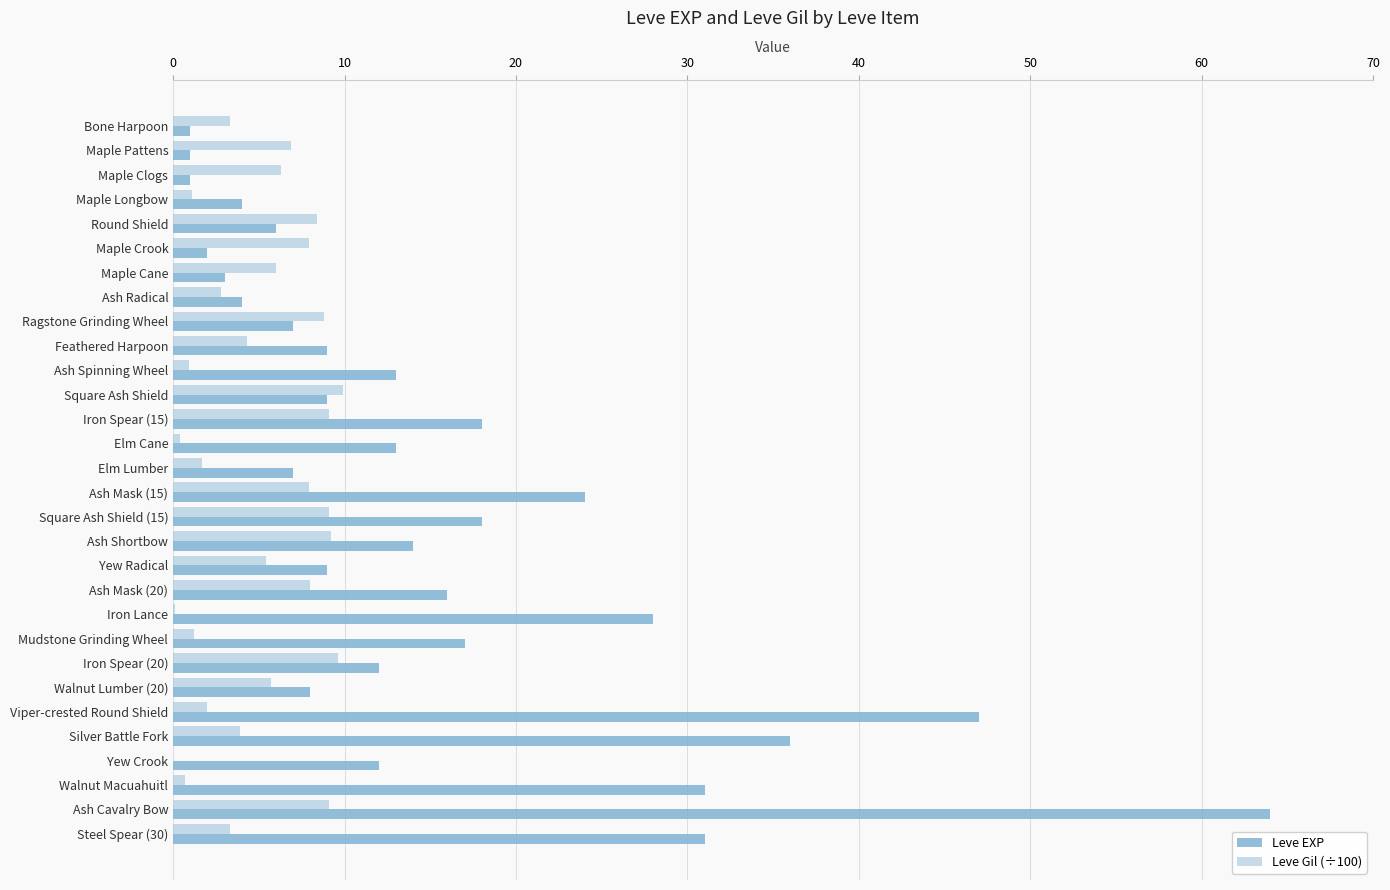

At which category is the sum across all series the highest?

Ash Cavalry Bow